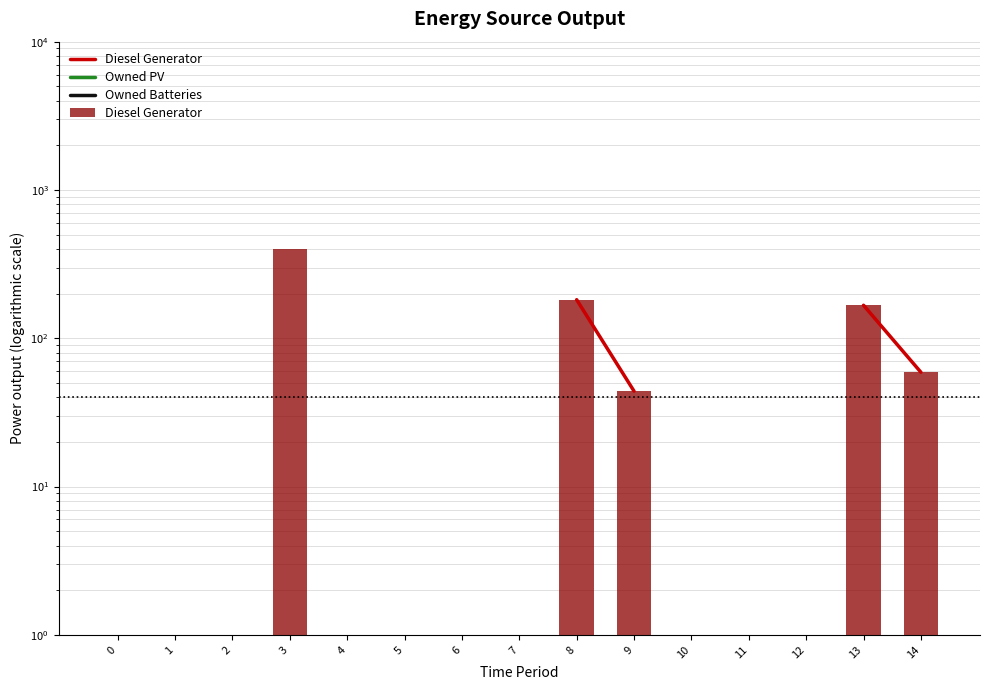

Which series has the widest spread of values?

Diesel Generator